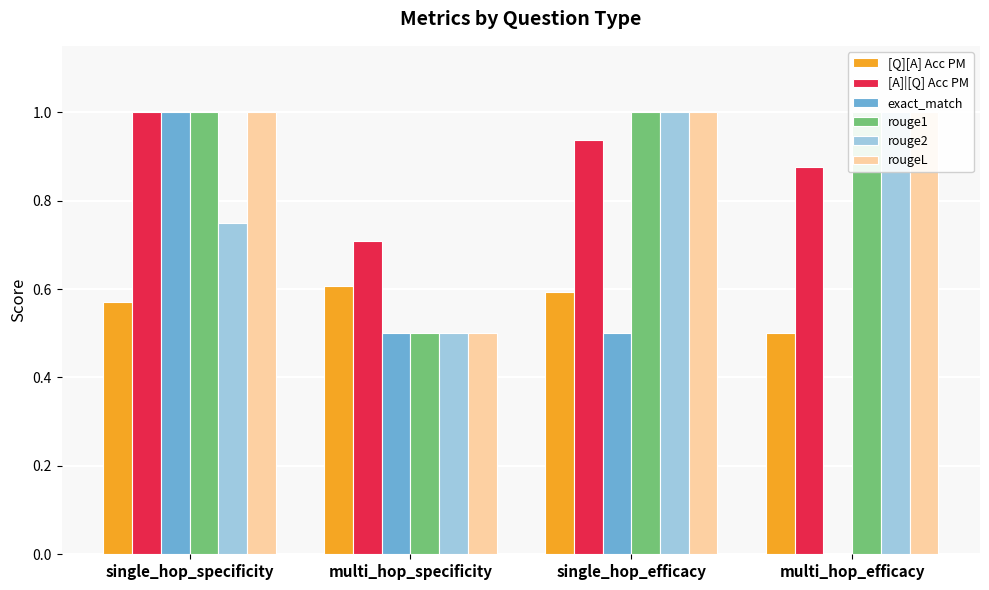

What is the value of the [Q][A] Acc PM bar at the 3rd from the left?

0.6